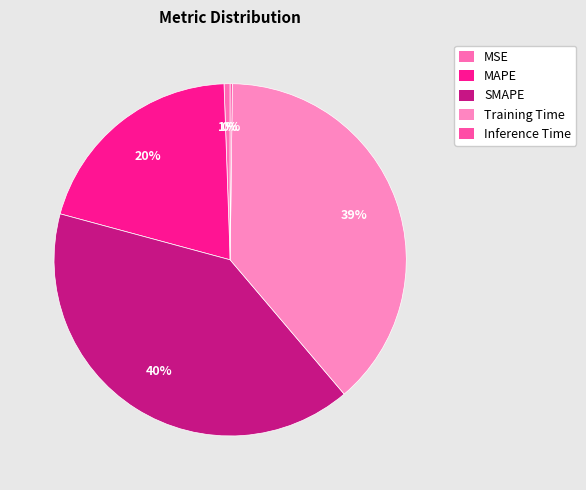

Count the number of slices in the pie.

5